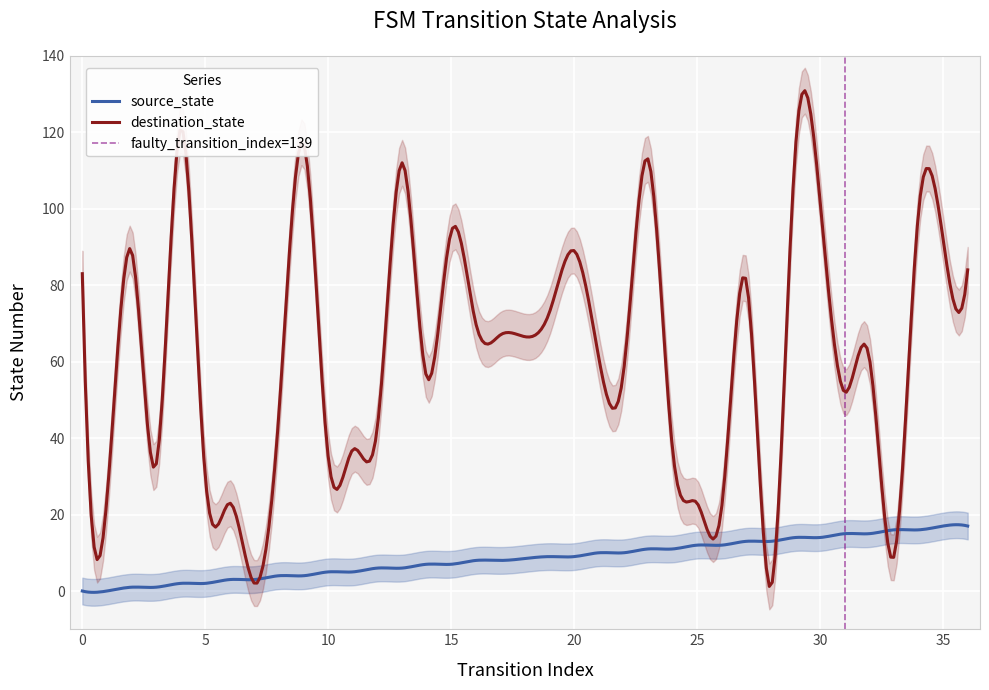

The value of destination_state at 1 is 24. True or false?

True